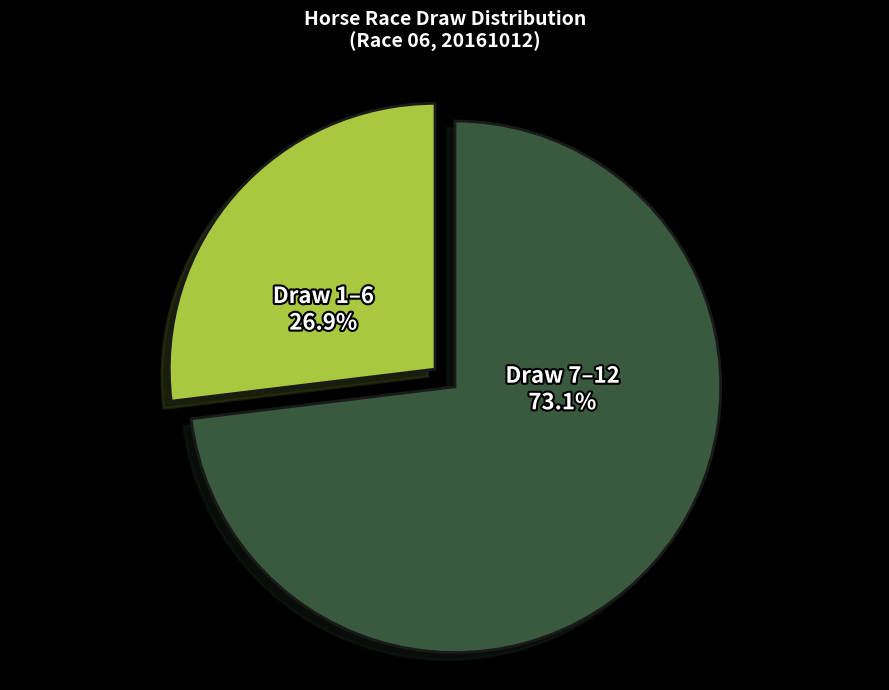

Rank the categories by value from highest to lowest.

Draw 7–12, Draw 1–6